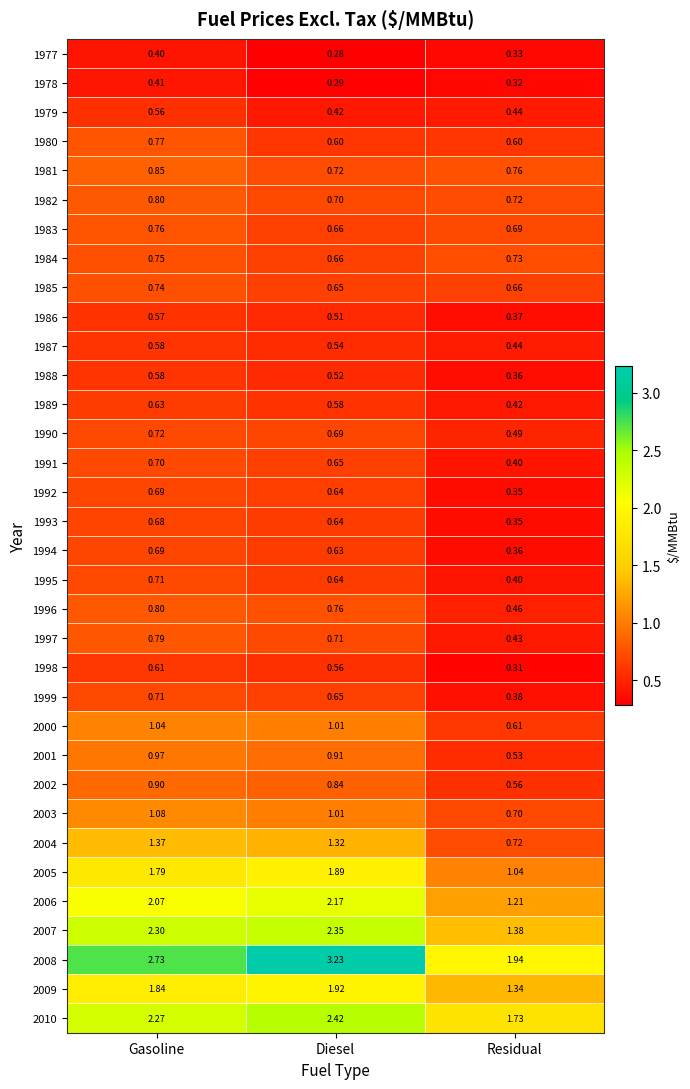

Where is 1983 nearest to the value 0?

Diesel